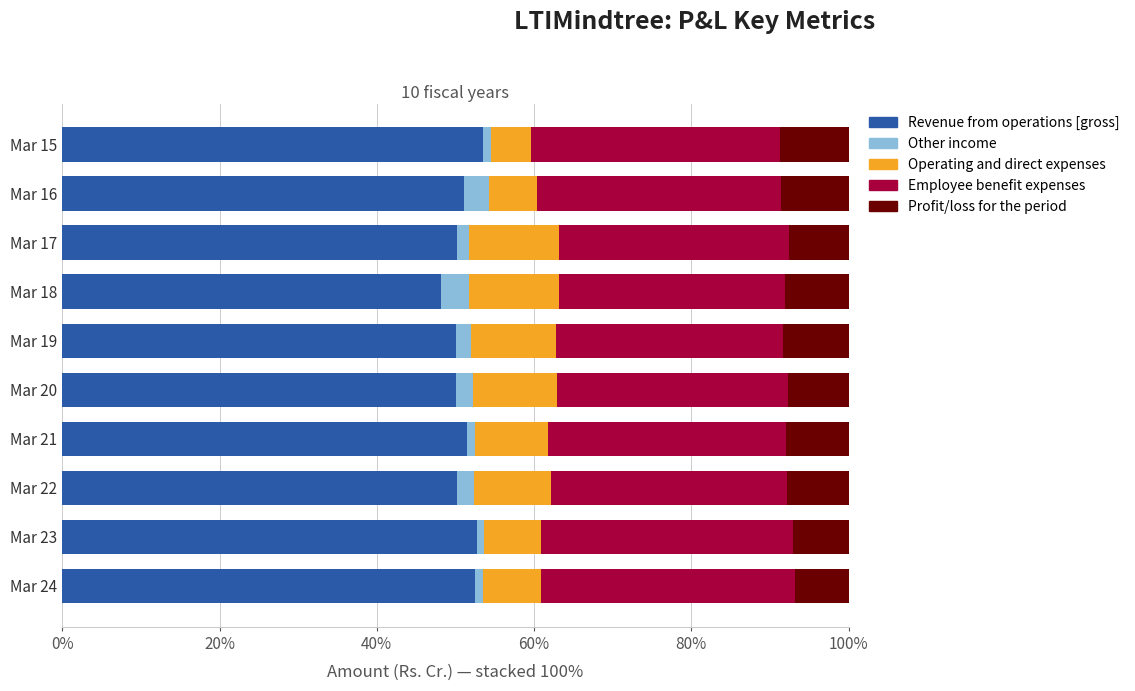

What is the sum of all Revenue from operations [gross] values?

510.0